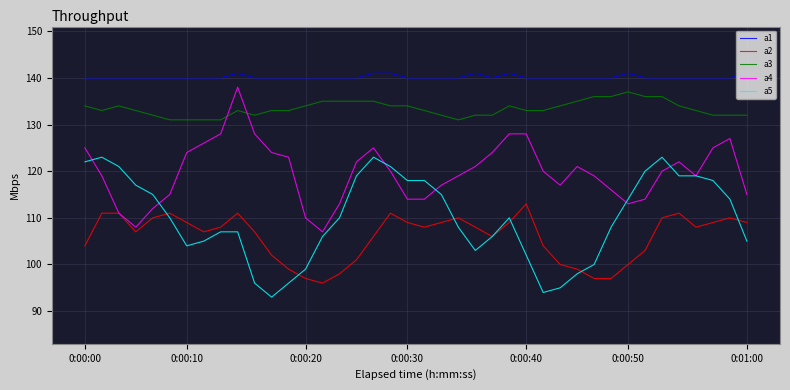

True or false: a1 and a4 cross at least once.

False